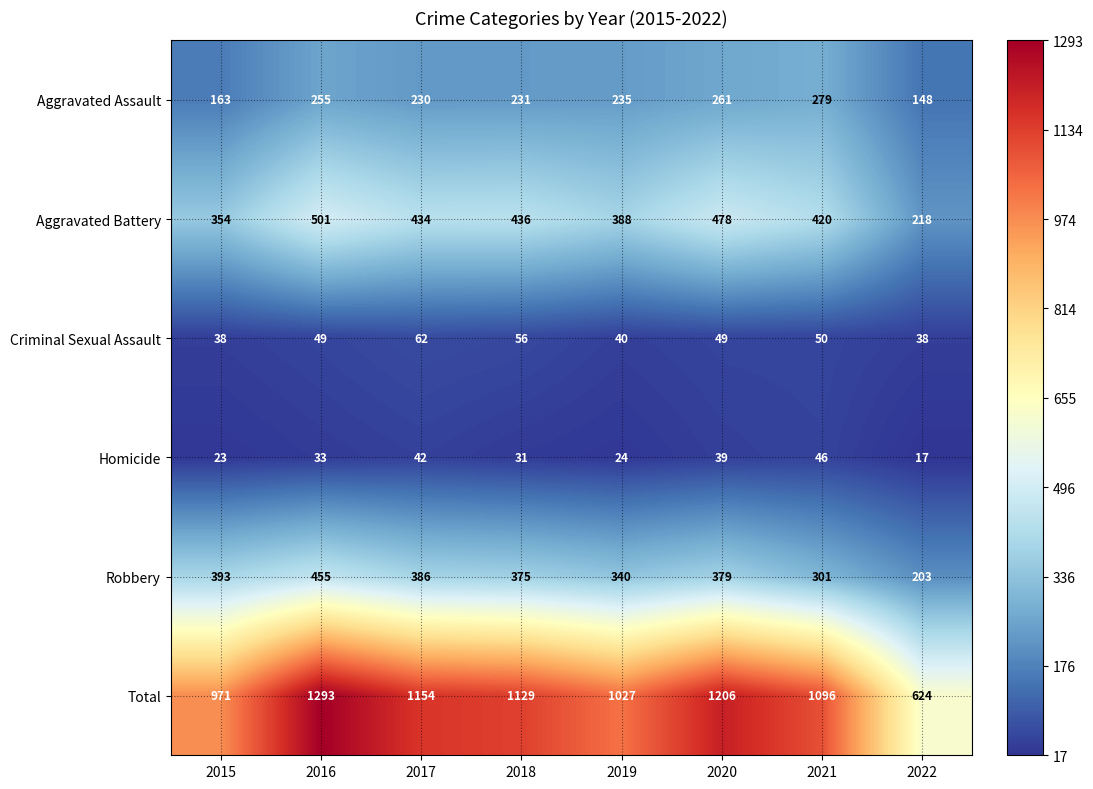

What is the difference between the second highest and minimum values in the Total series?

582